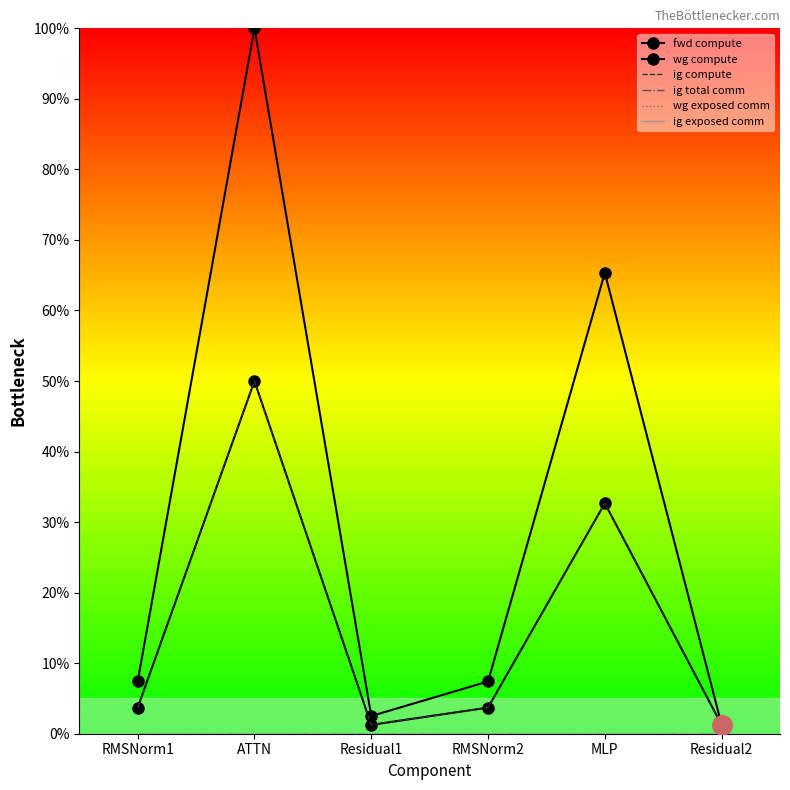

Where is the first local minimum for fwd compute?

Residual1